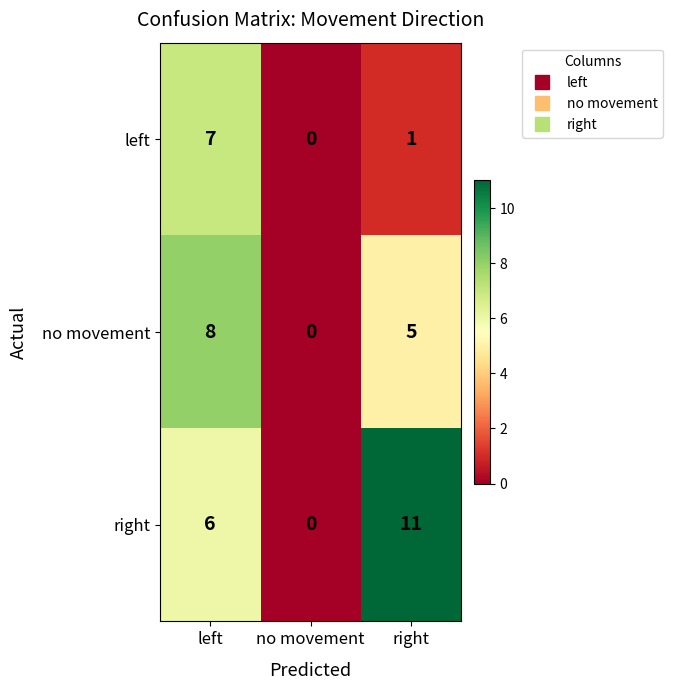

Reading left to right, extract all data points from this chart.

left: 7	0	1
no movement: 8	0	5
right: 6	0	11